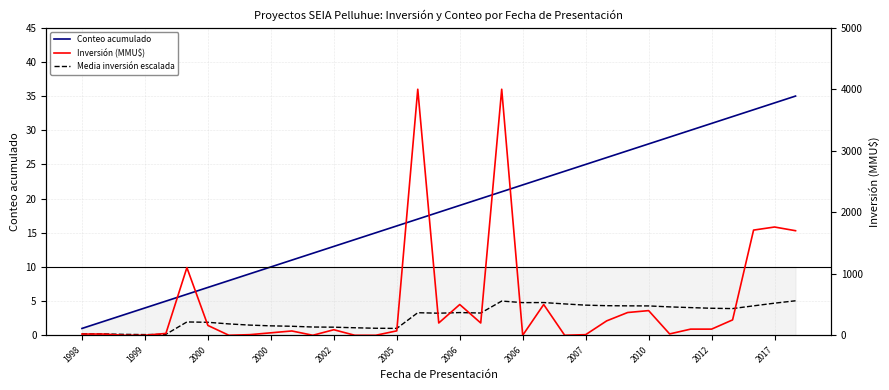

What is the maximum value for Inversión (MMU$)?

4000.0